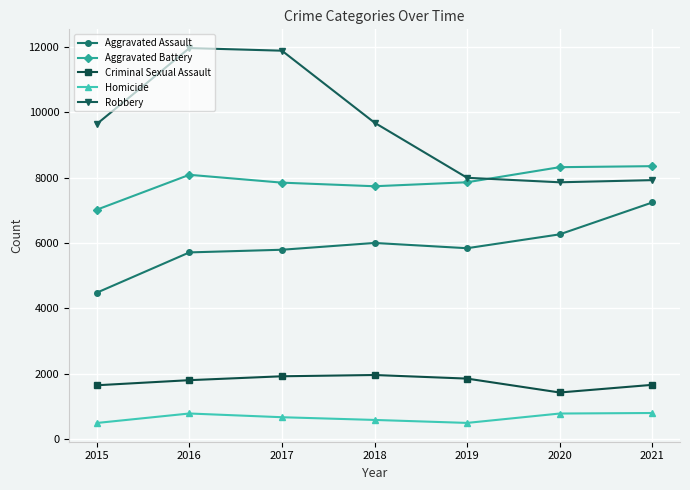

How many interior local valleys does the Criminal Sexual Assault series have?

1